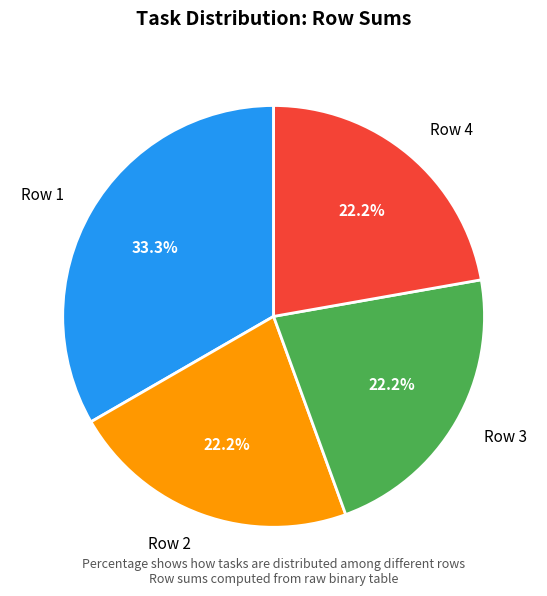

Combined, what portion of the pie is Row 3 and Row 4?

44.4%